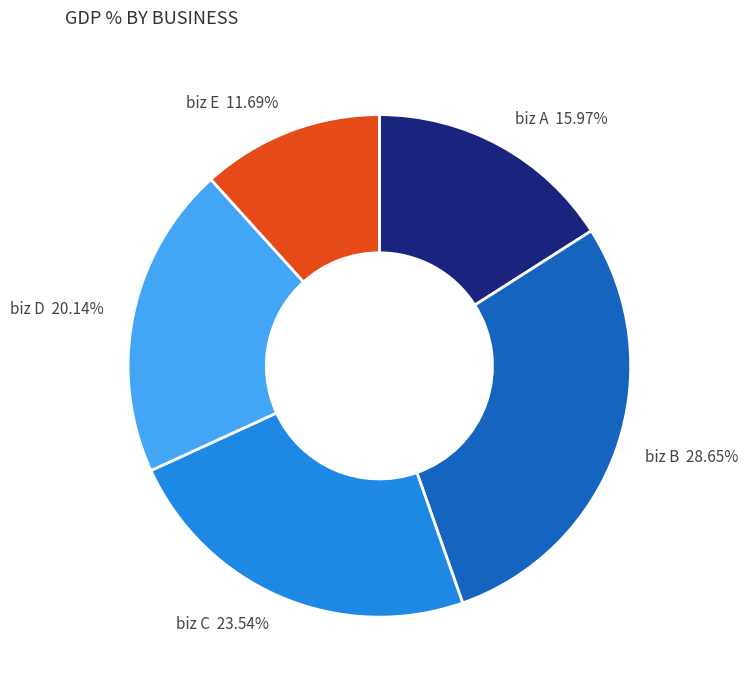

Combined, what portion of the pie is biz D and biz A?

36.1%